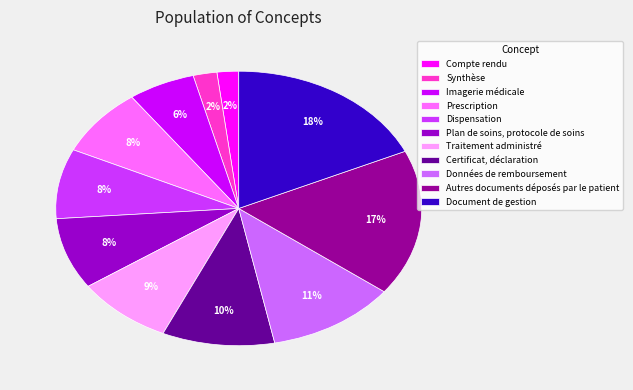

Which slice is the largest?

Document de gestion